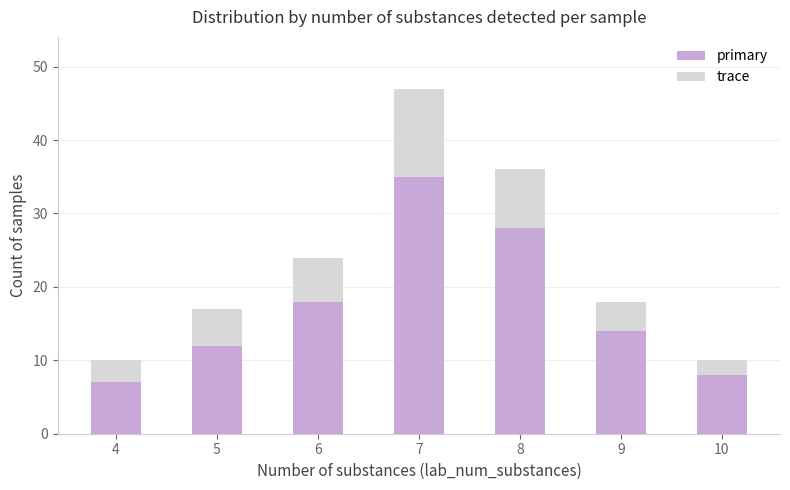

The value of primary at 7 is 20. True or false?

False